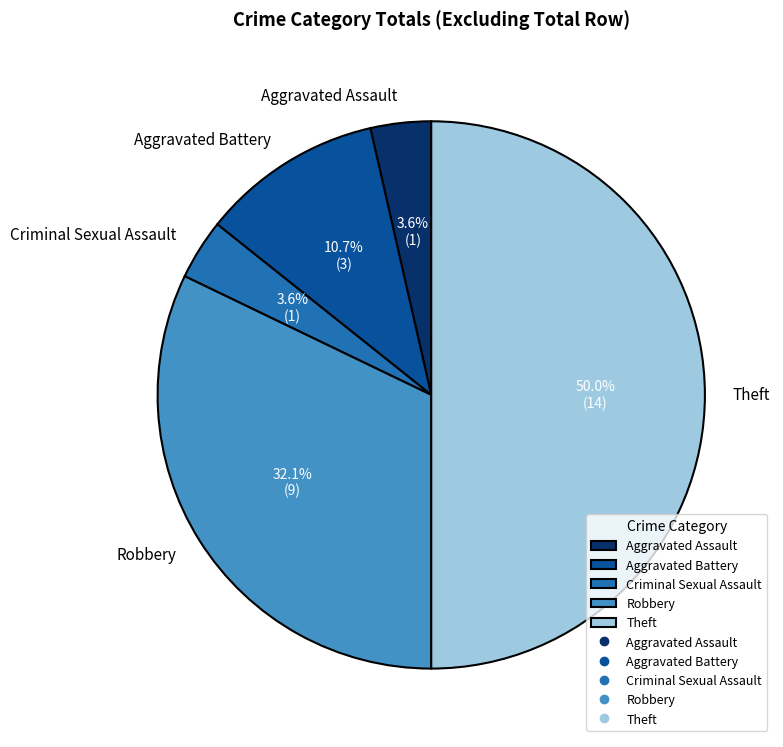

Count the number of slices in the pie.

5